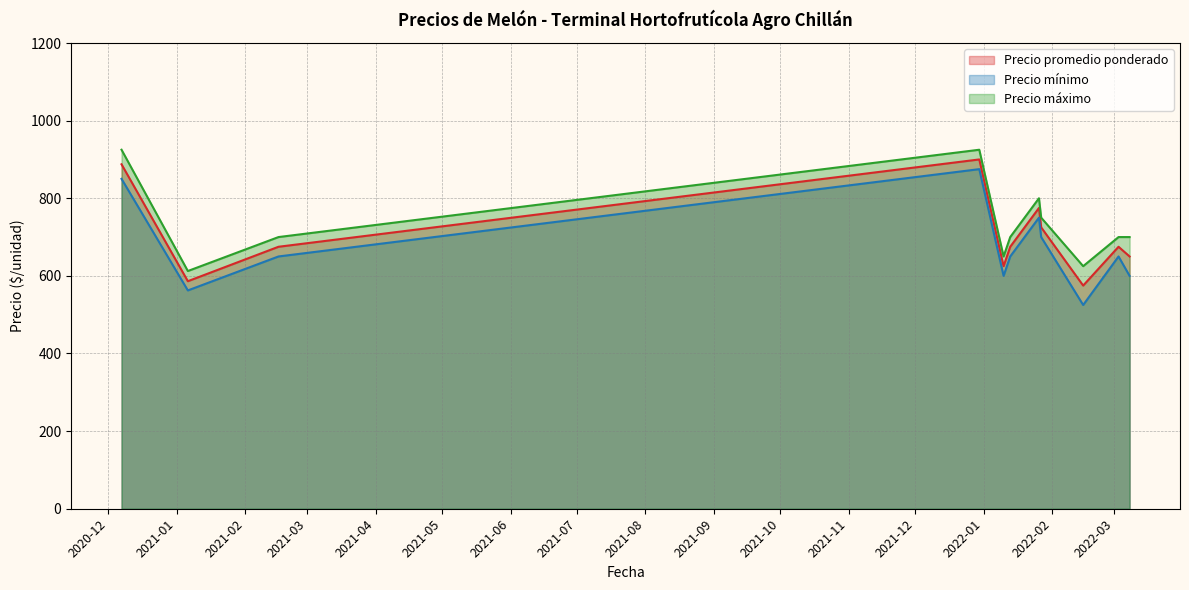

True or false: Precio máximo and Precio promedio ponderado cross at least once.

False